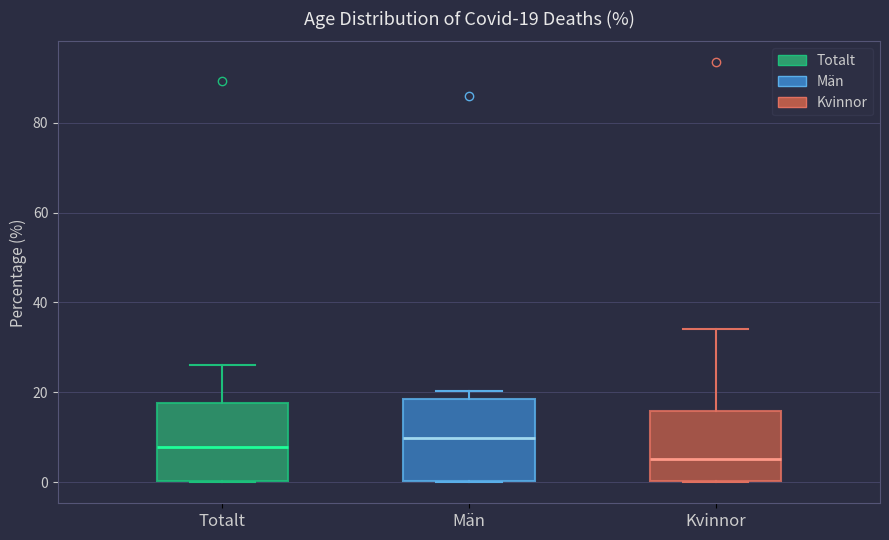

Which box has the highest median line?

Män